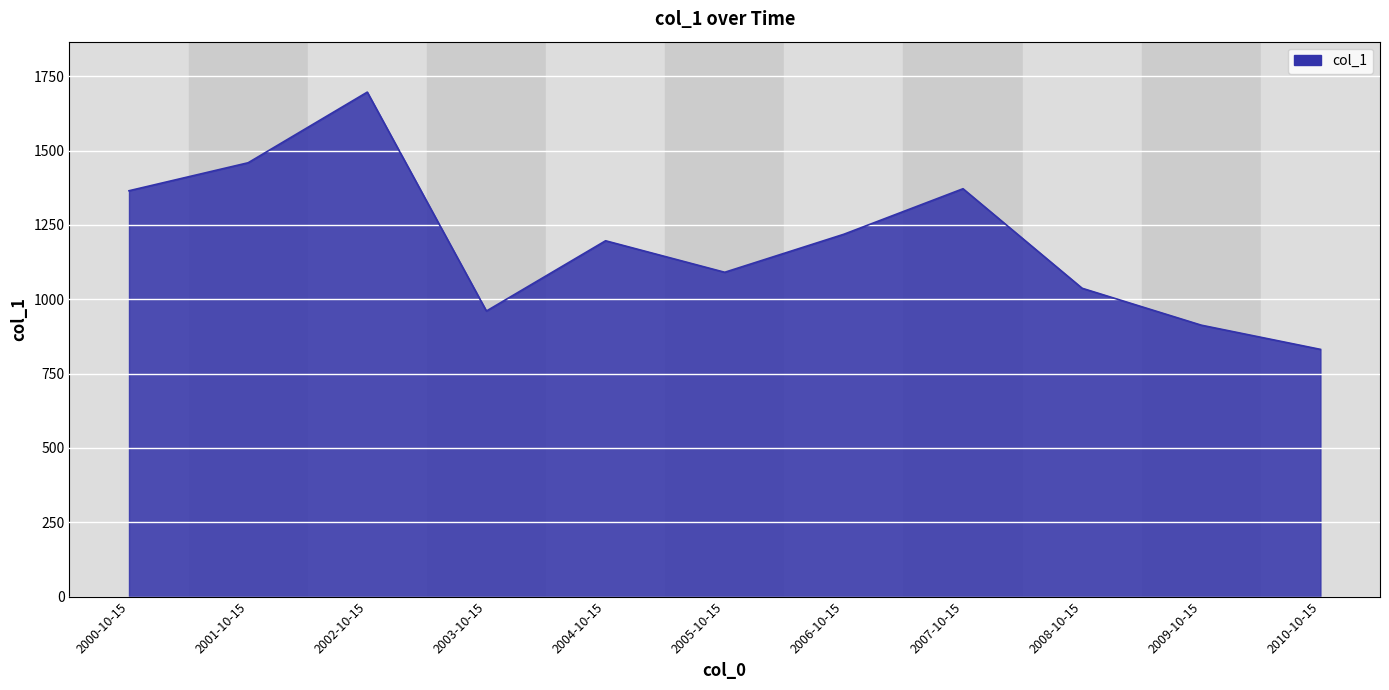

Approximately how many times larger is the value at 2005-10-15 compared to 2007-10-15?

0.8